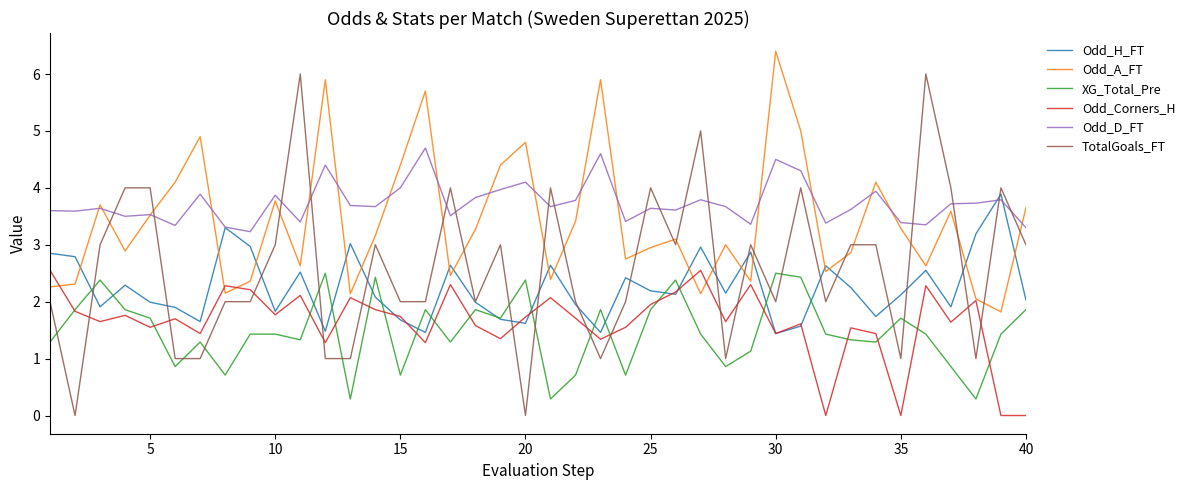

Which series has the largest total across all categories?

Odd_D_FT